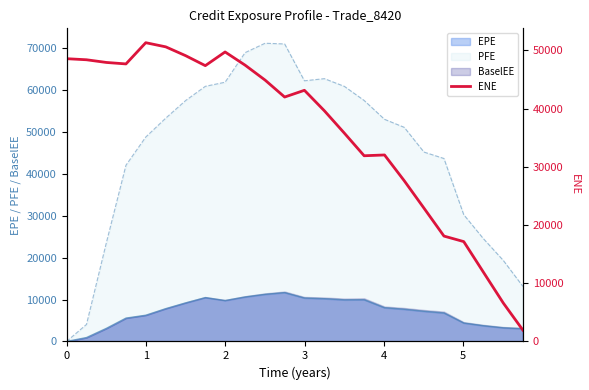

At which category does the data reach its first local peak?

4